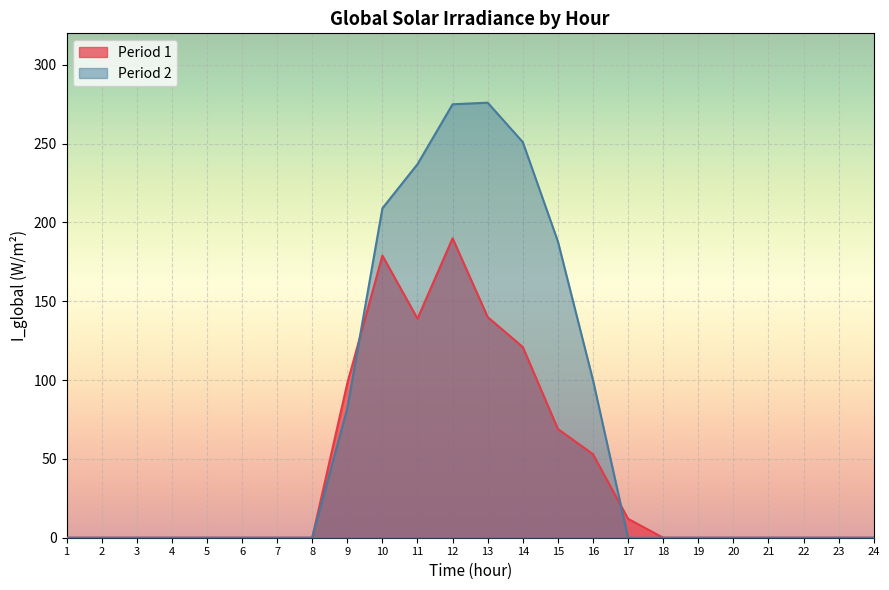

What is the value of the Period 2 point at the 14th from the left?

251